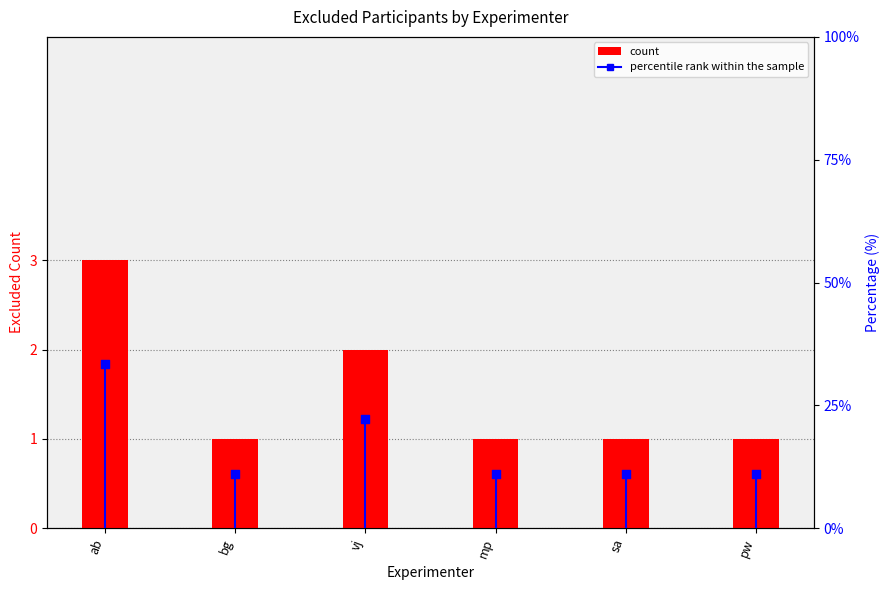

Which series contains the highest Y value?

percentile rank within the sample